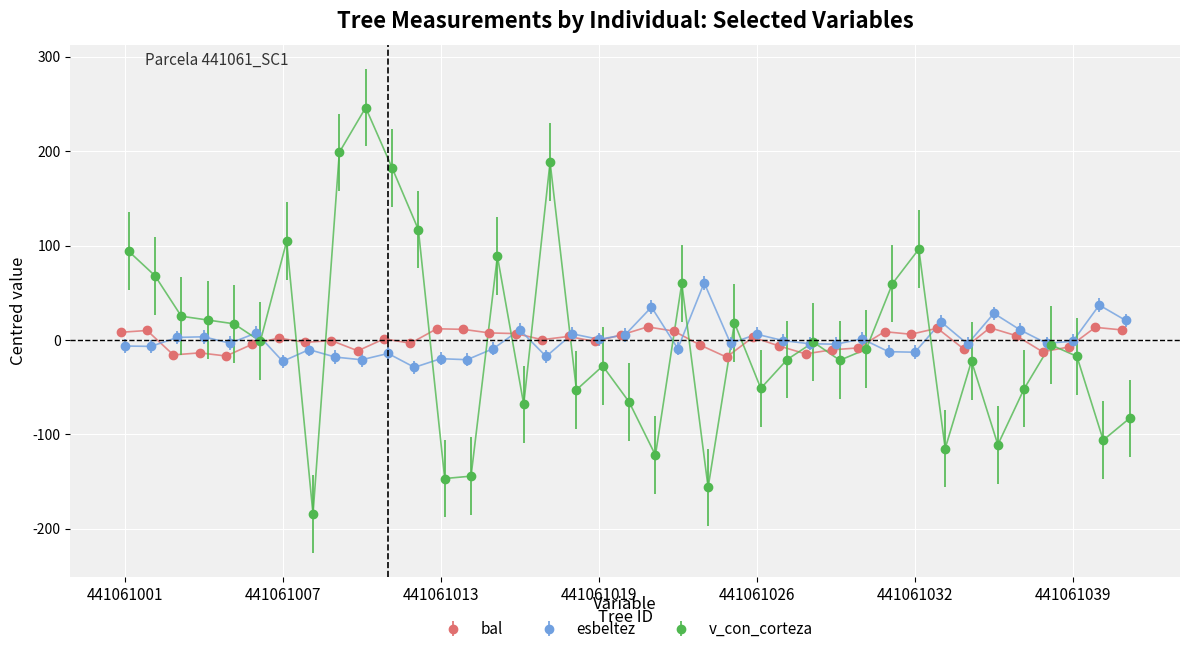

At which label does esbeltez reach its minimum?

441061012